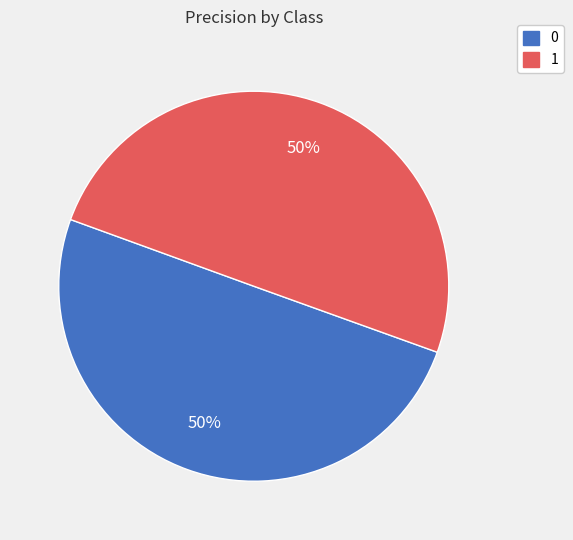

Do 1 and 0 together represent more than half of the pie?

Yes